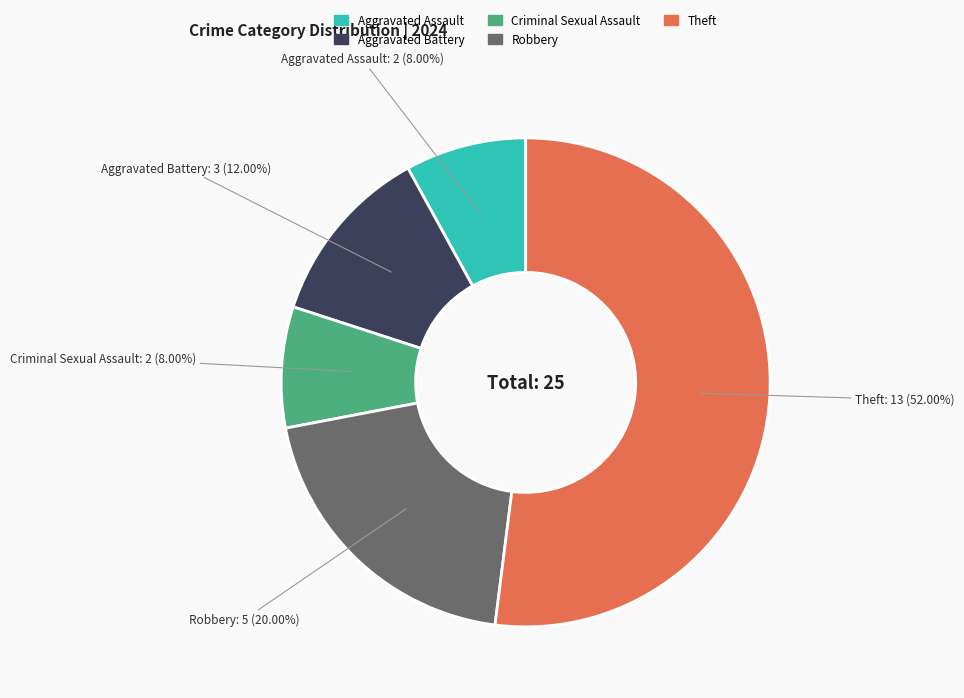

Does any single category account for the majority?

Yes